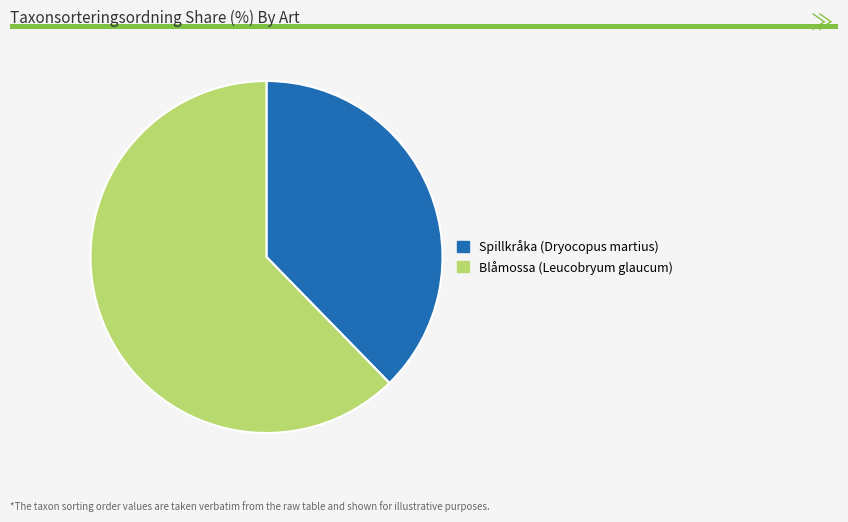

Is there any slice that represents more than half of the pie?

Yes